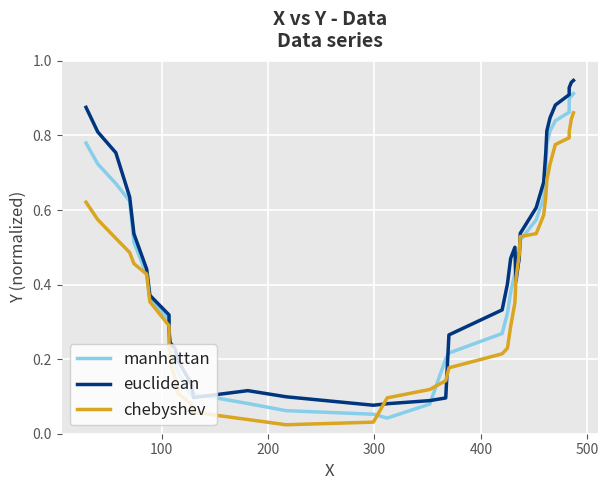

List the series in order of their peak value, highest first.

euclidean, manhattan, chebyshev